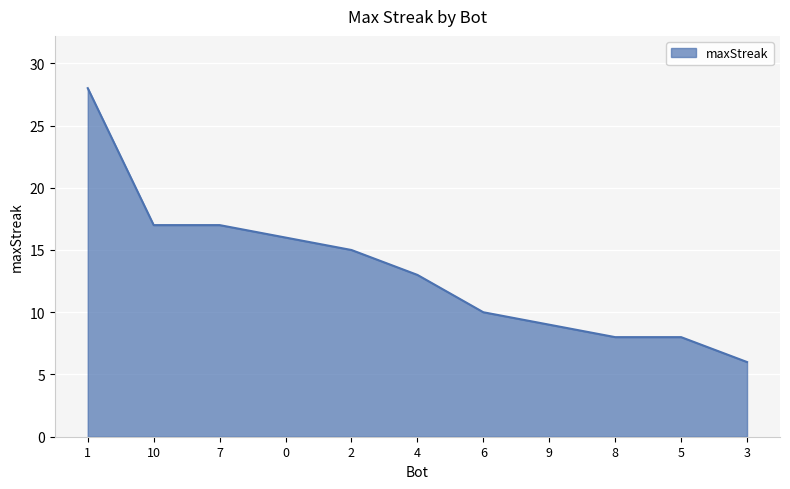

What is the smallest value displayed?

6